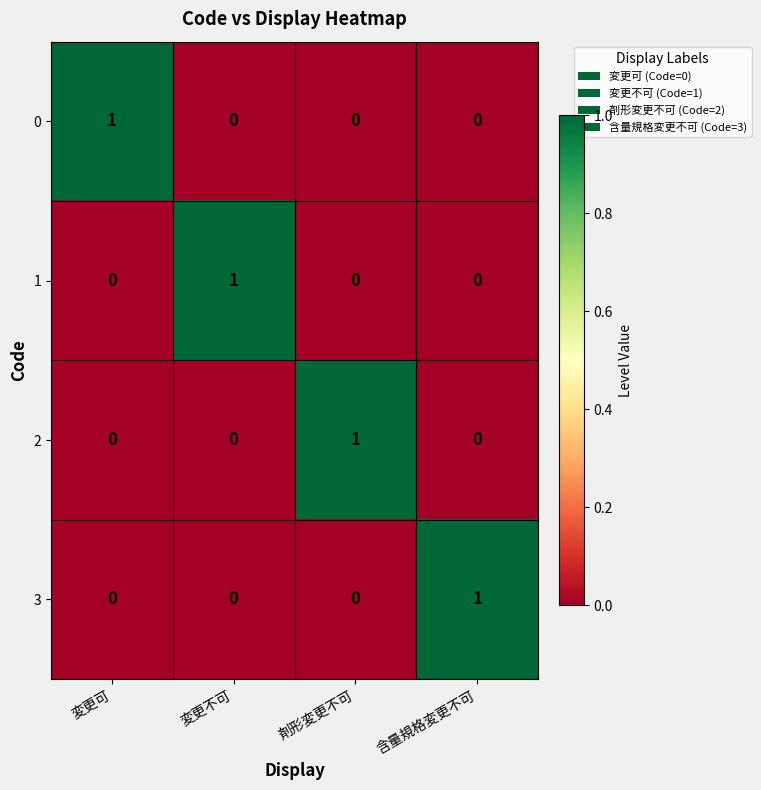

What is the spread (max minus min) of values at 剤形変更不可?

1